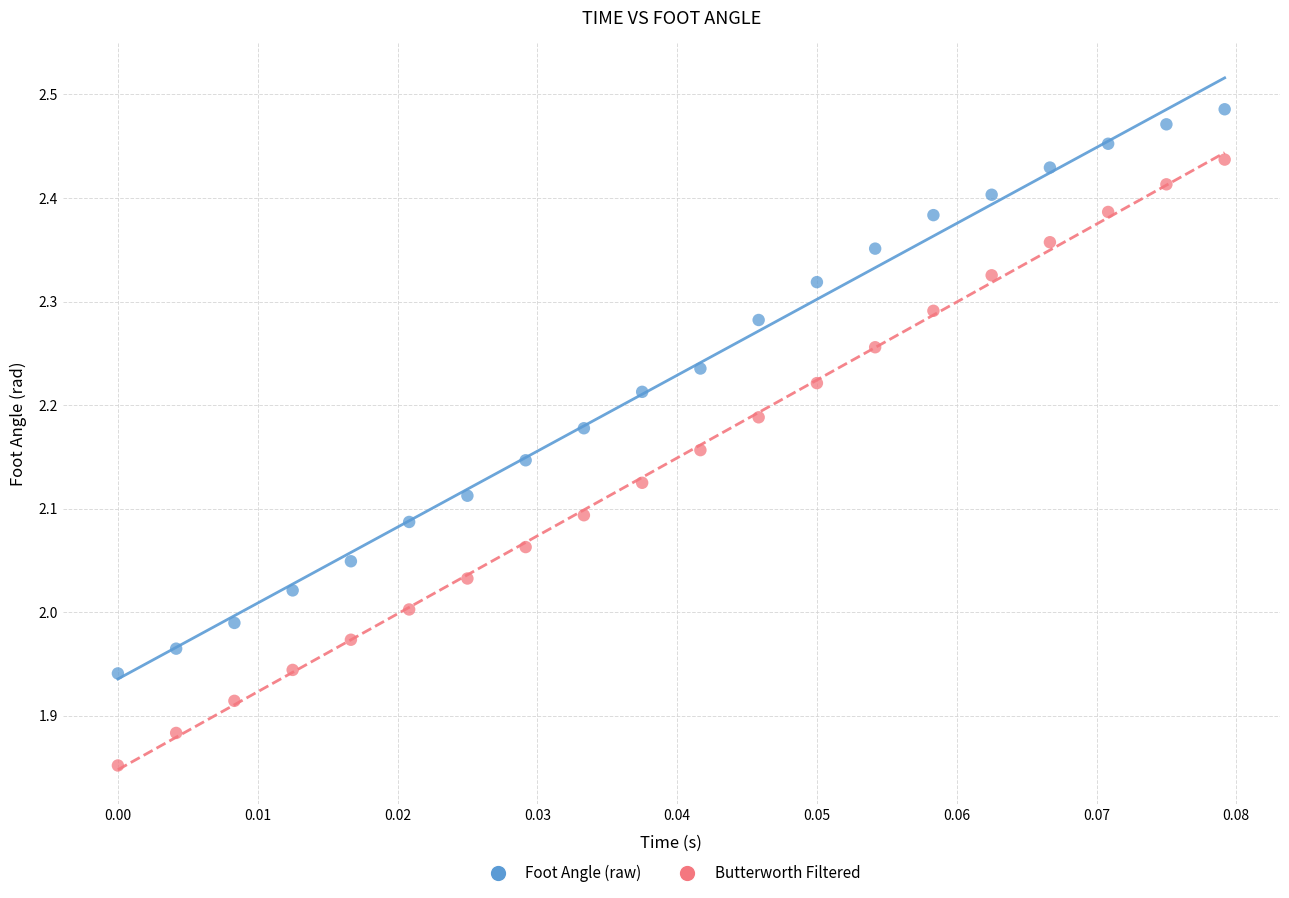

Across all data points, what is the range of Y values (max minus min)?

0.6